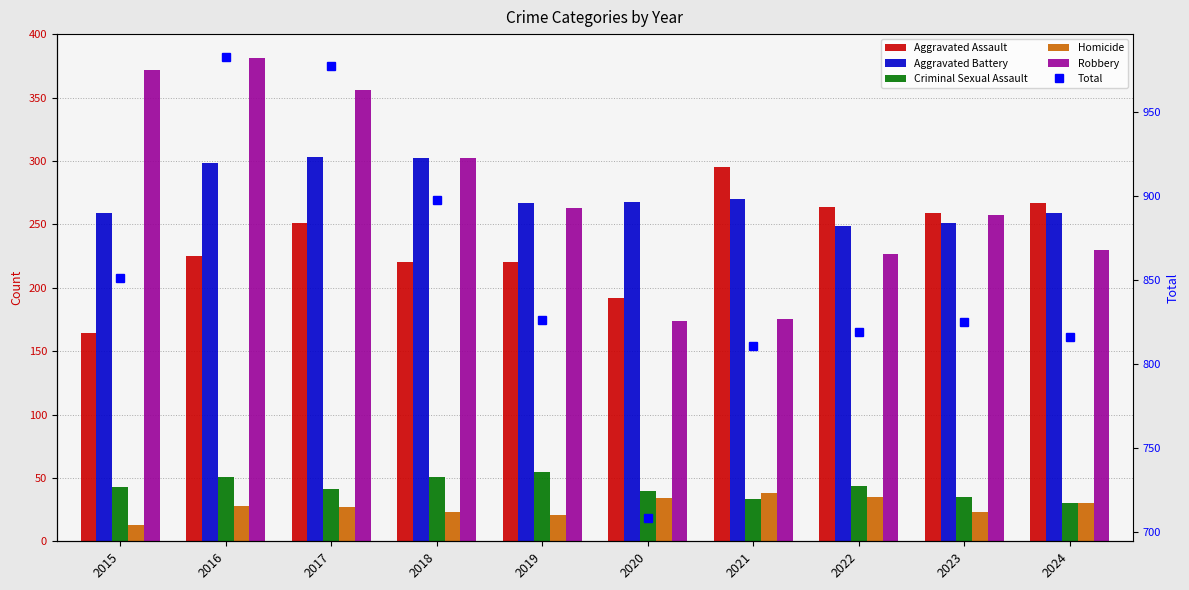

What is the difference between the Aggravated Battery values at 2017 and 2016?

5